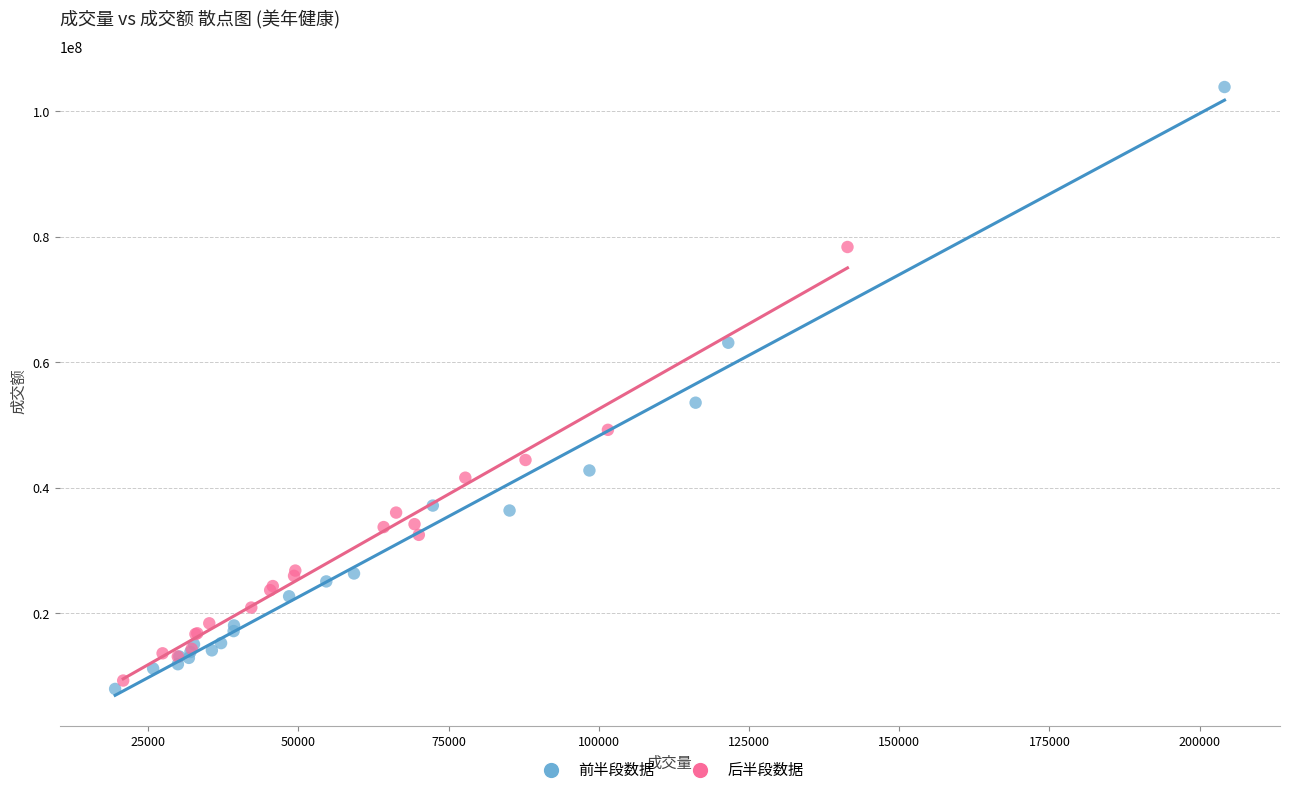

What are all the series names shown in the legend?

前半段数据, 后半段数据